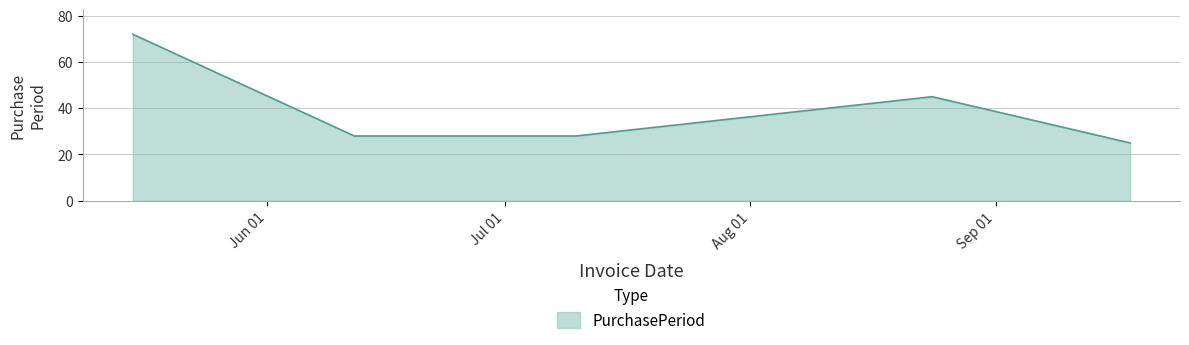

What is the smallest value displayed?

25